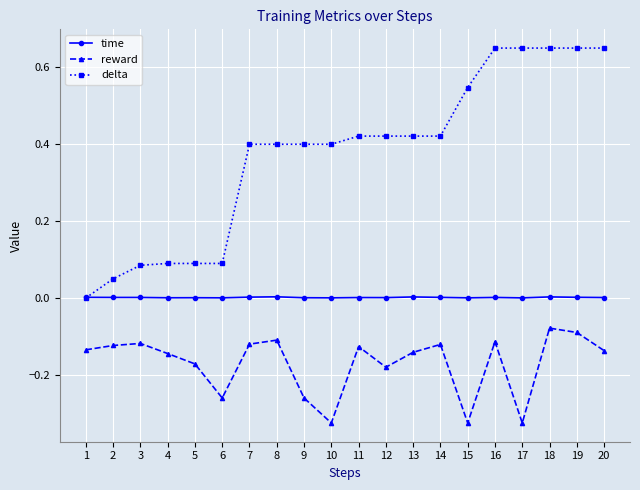

True or false: time and reward intersect in this chart.

False